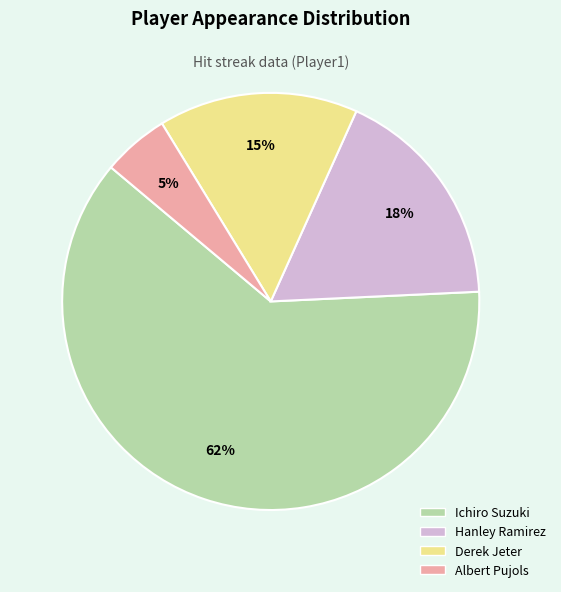

What percentage is the Albert Pujols slice, to the nearest percent?

5%